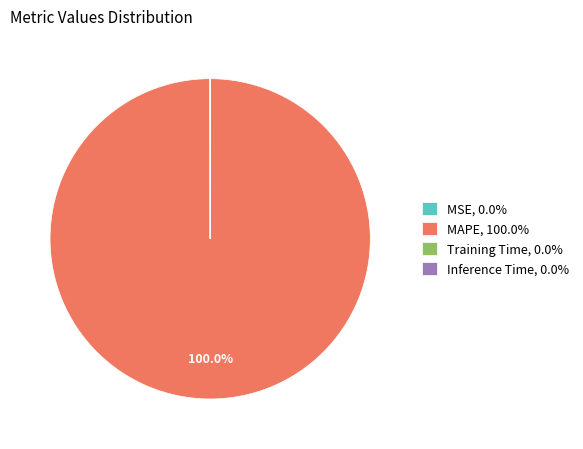

To the nearest percent, what is the average slice percentage?

25%